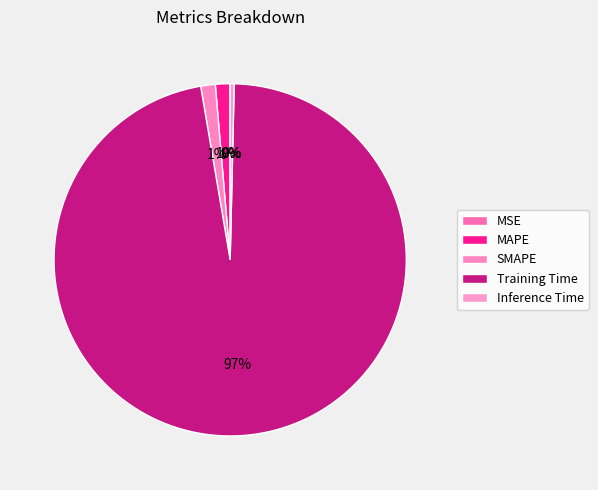

Does Training Time represent more than half of the total?

Yes